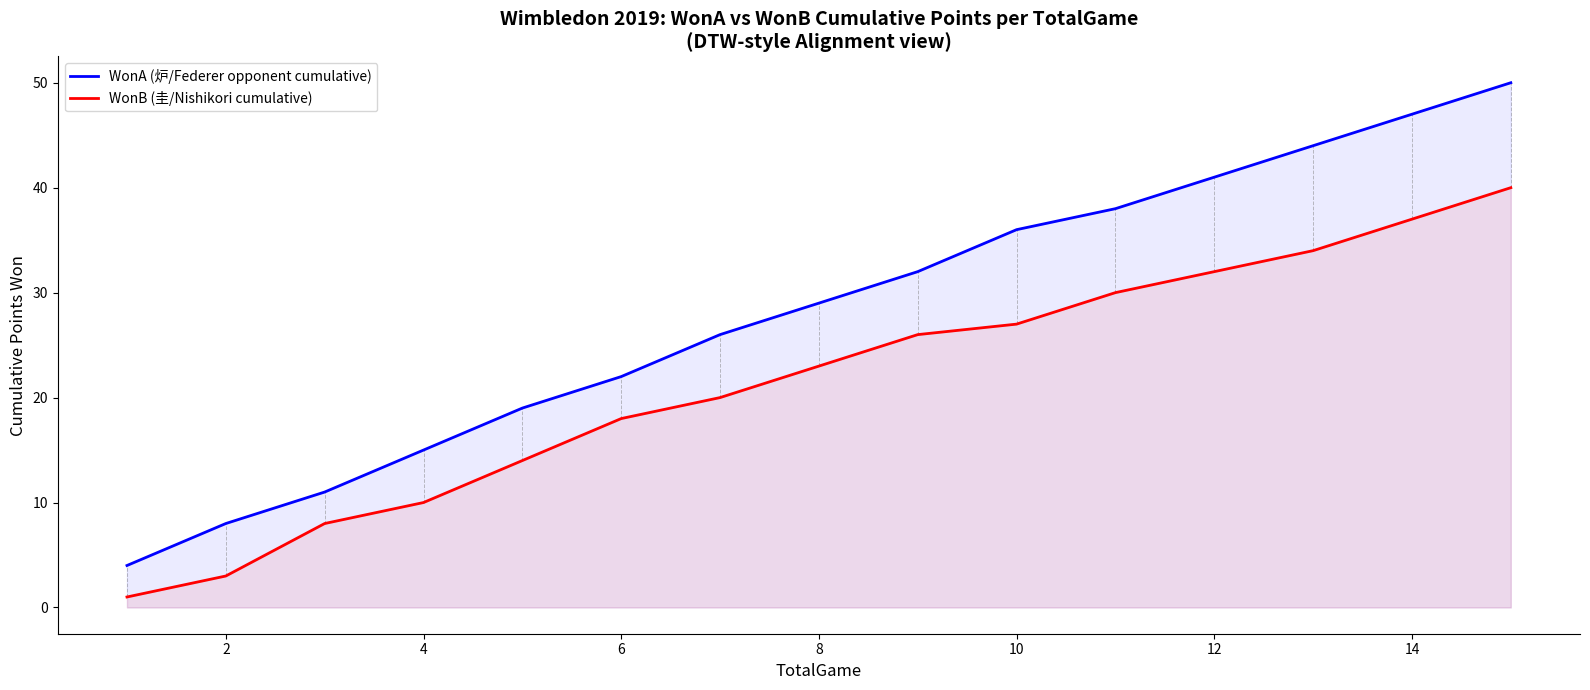

True or false: WonB (圭/Nishikori cumulative) has more than 1 interior local peaks.

False